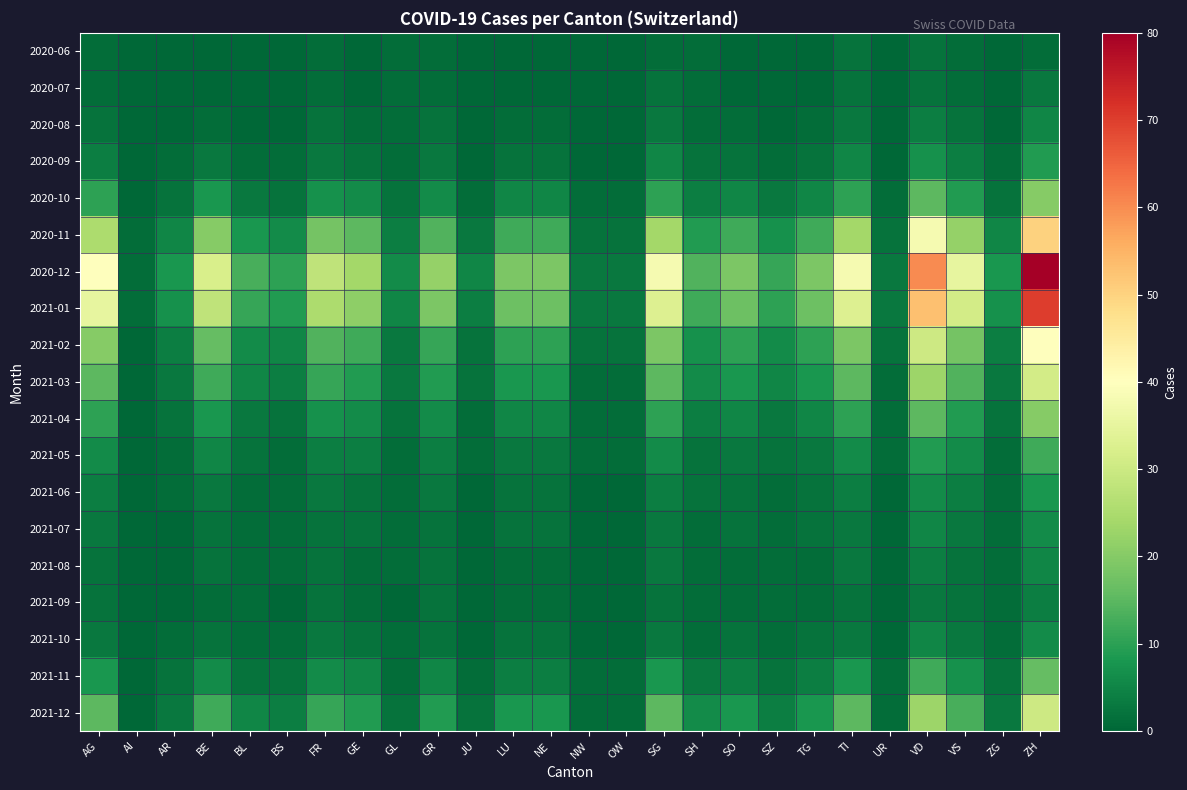

Which series has the widest spread of values?

2020-12